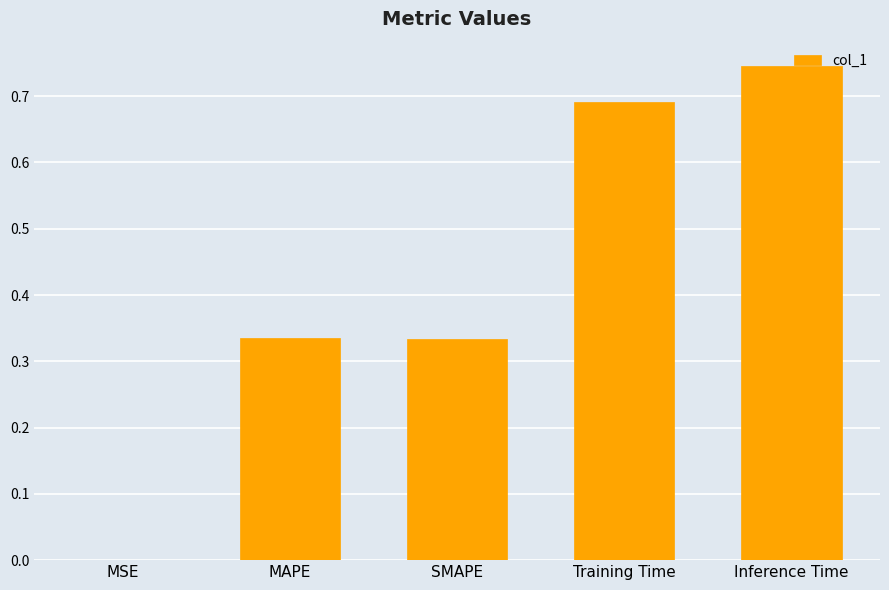

What is the sum of all values?

2.1